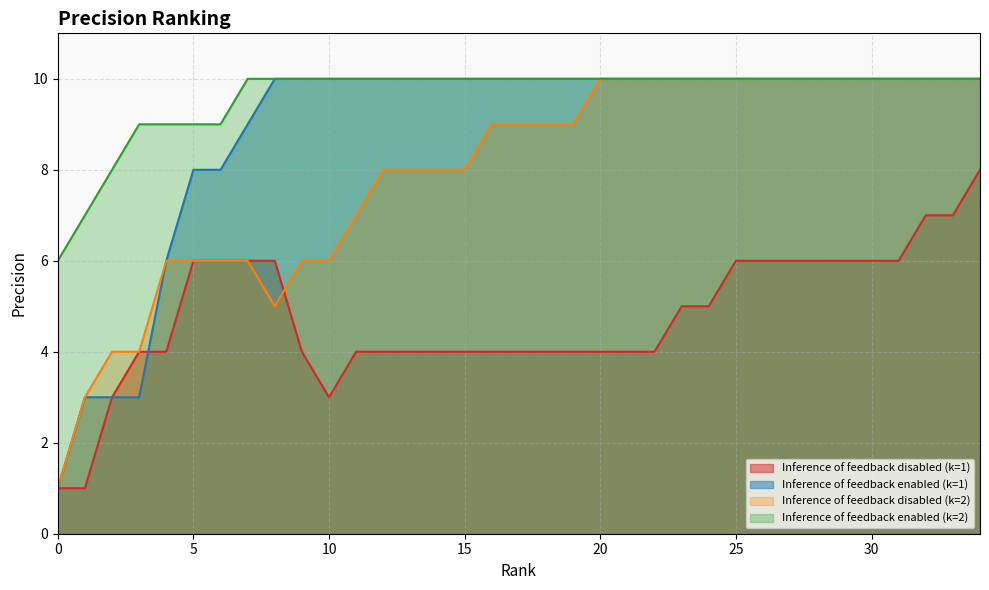

What is the difference between the Inference of feedback disabled (k=1) values at 21 and 25?

2